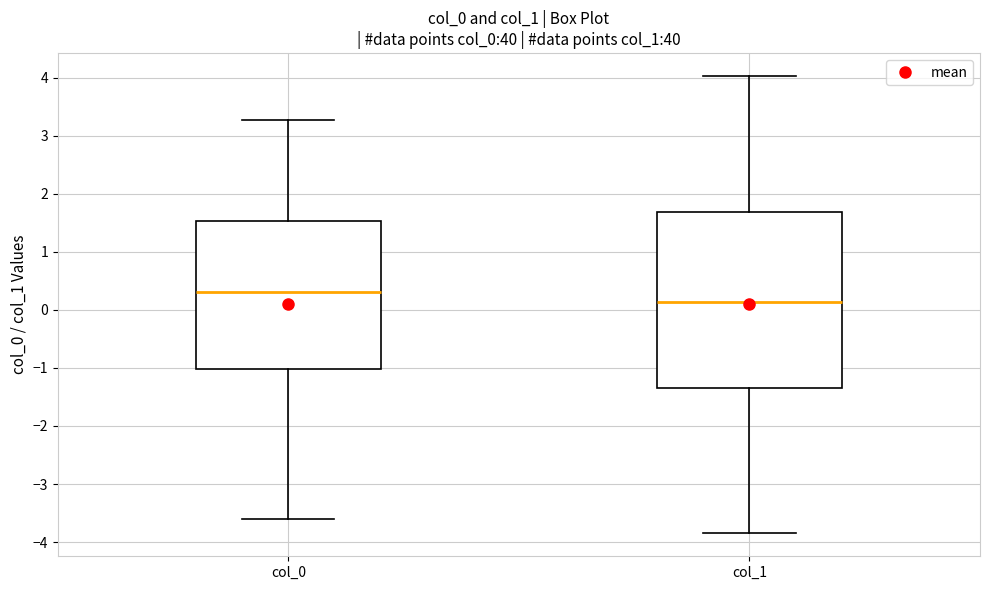

Where is the lower edge of the box for col_0 on the y-axis? The values are not printed on the chart, so give them approximately, as read against the axis.

-1.0